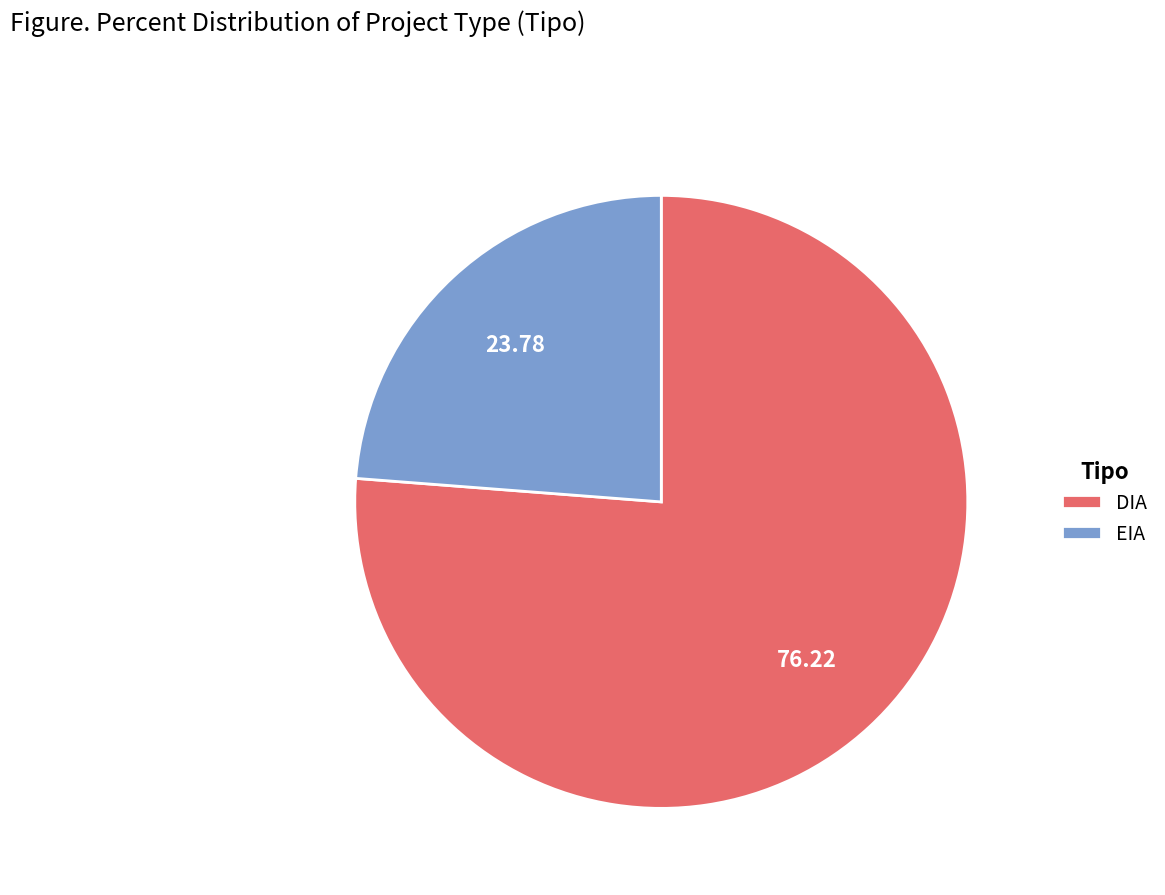

Which slice is the smallest?

EIA